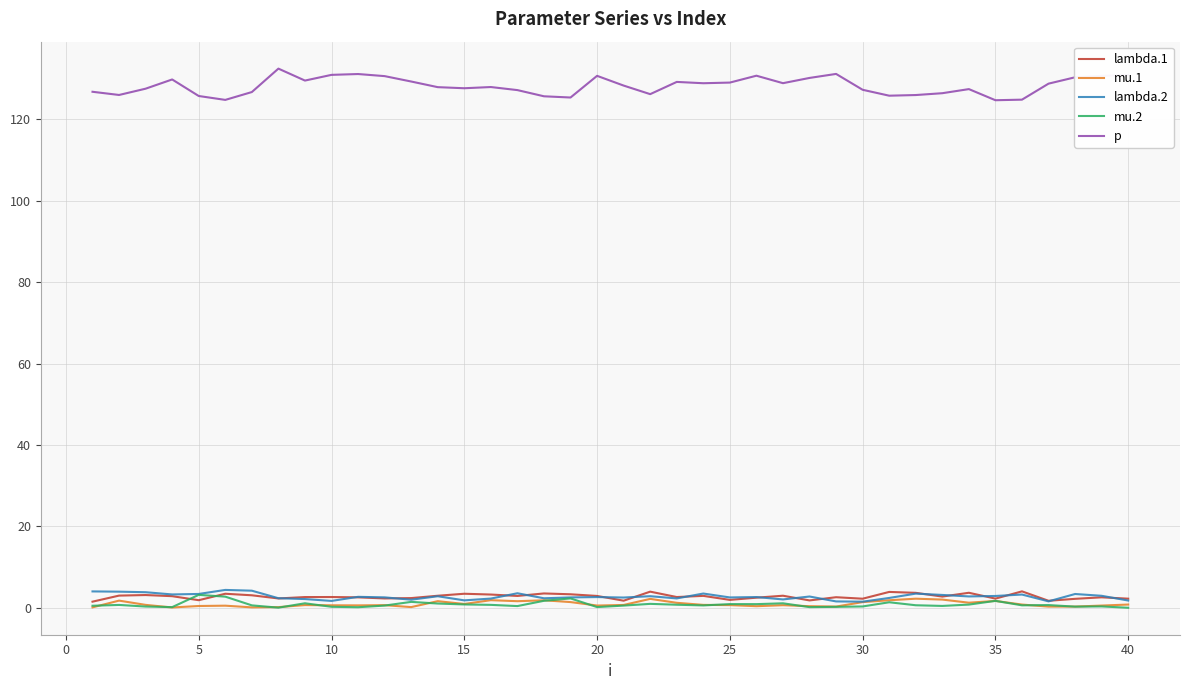

What is the greatest value displayed?

132.5